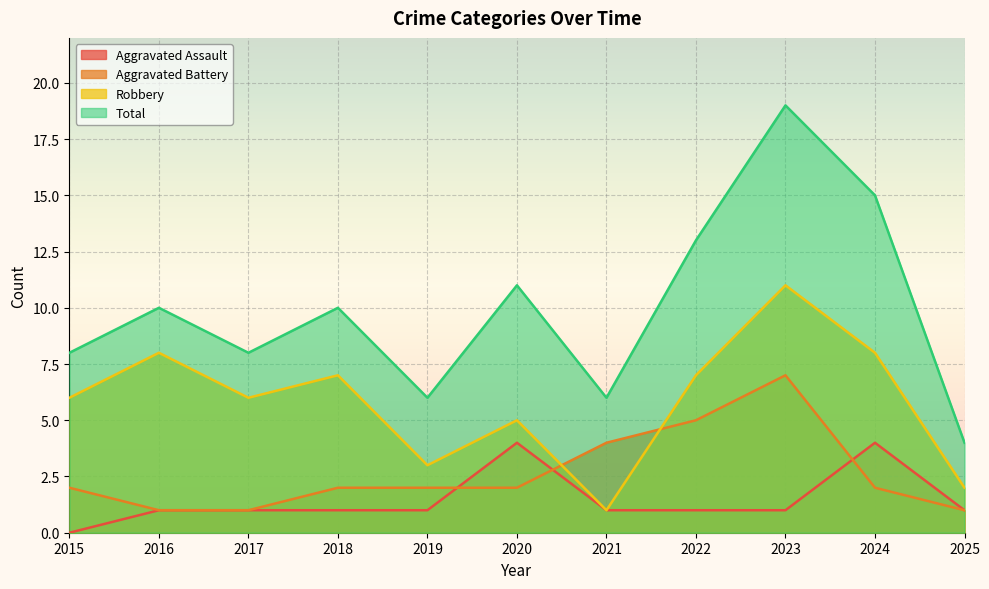

At which category is the sum across all series the highest?

2023